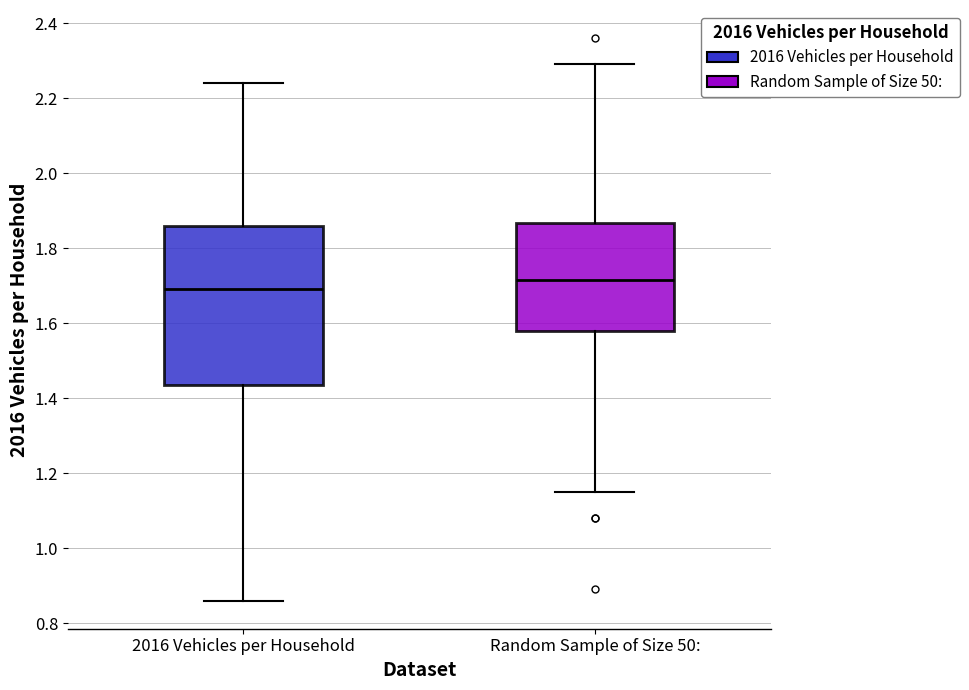

Reading left to right, transcribe this box plot: for each box, give where its median line is, the range the box spans, and where its two whiskers end, as read against the y-axis. The values are not printed on the chart, so give them approximately, as read against the axis.

2016 Vehicles per Household: median 1.70, box 1.44 to 1.86, whiskers 0.86 to 2.24
Random Sample of Size 50:: median 1.72, box 1.58 to 1.86, whiskers 1.16 to 2.30